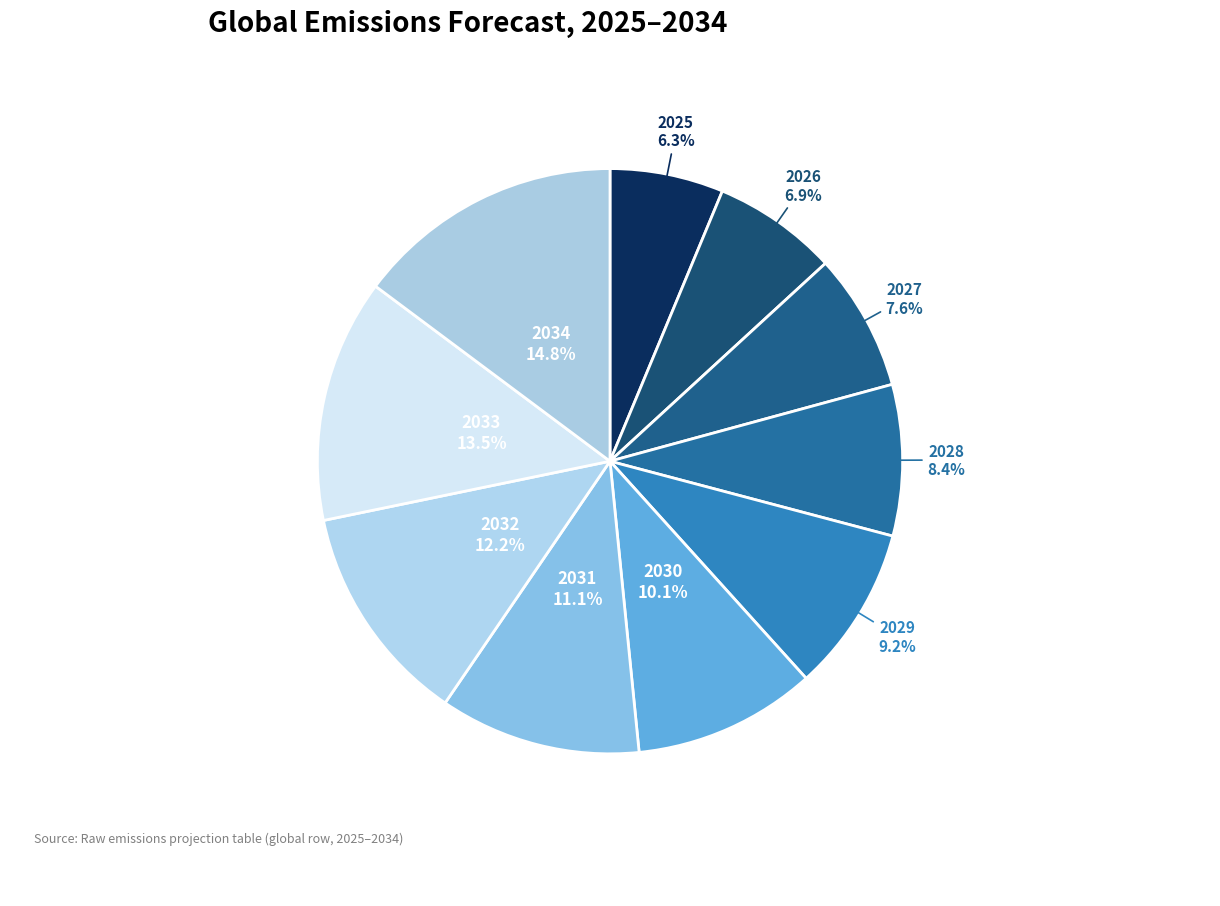

Count the number of slices in the pie.

10